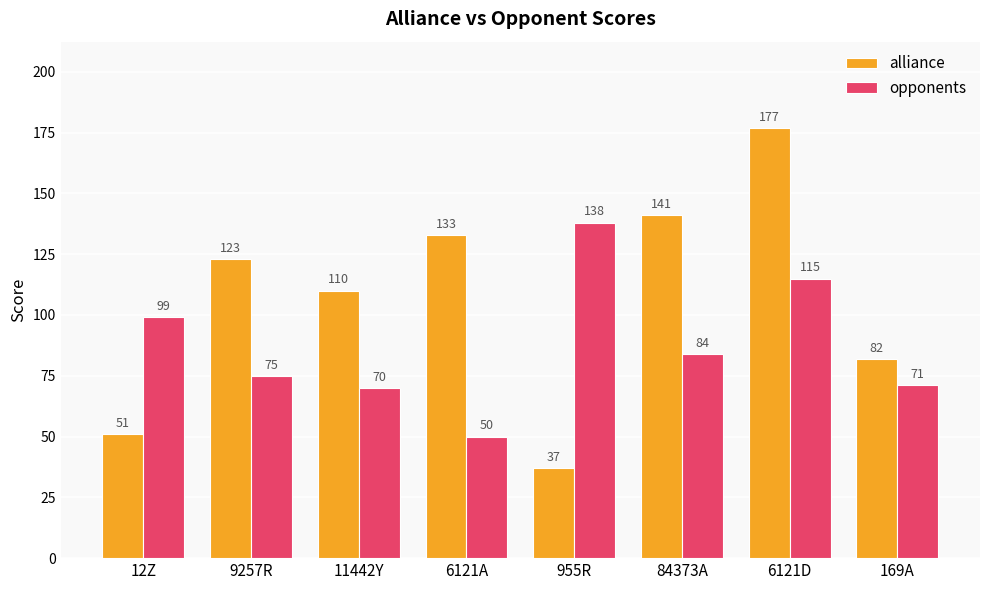

Is it true that opponents equals 99 at 12Z?

True